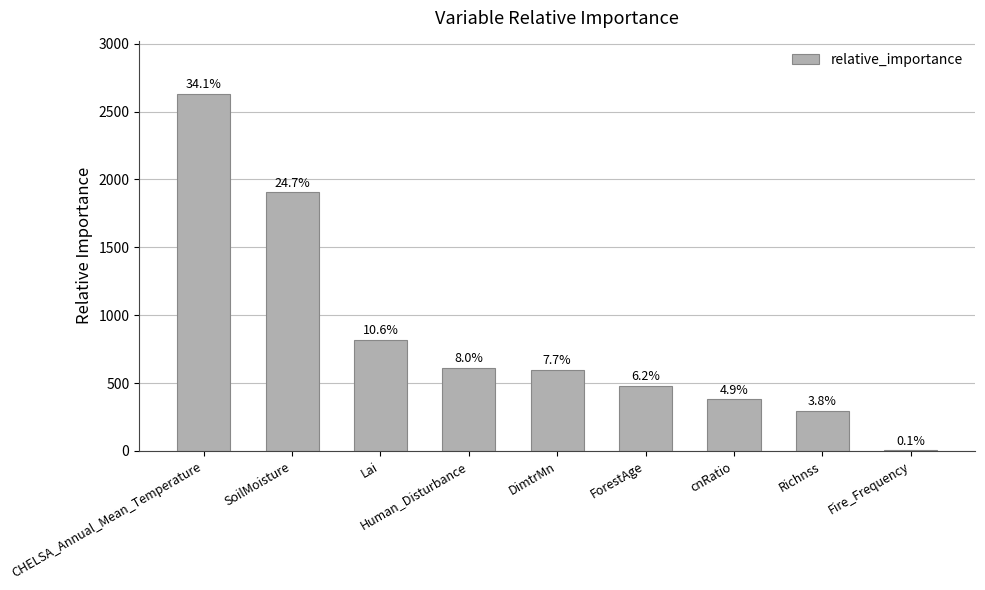

Where does the data first go above 597?

CHELSA_Annual_Mean_Temperature